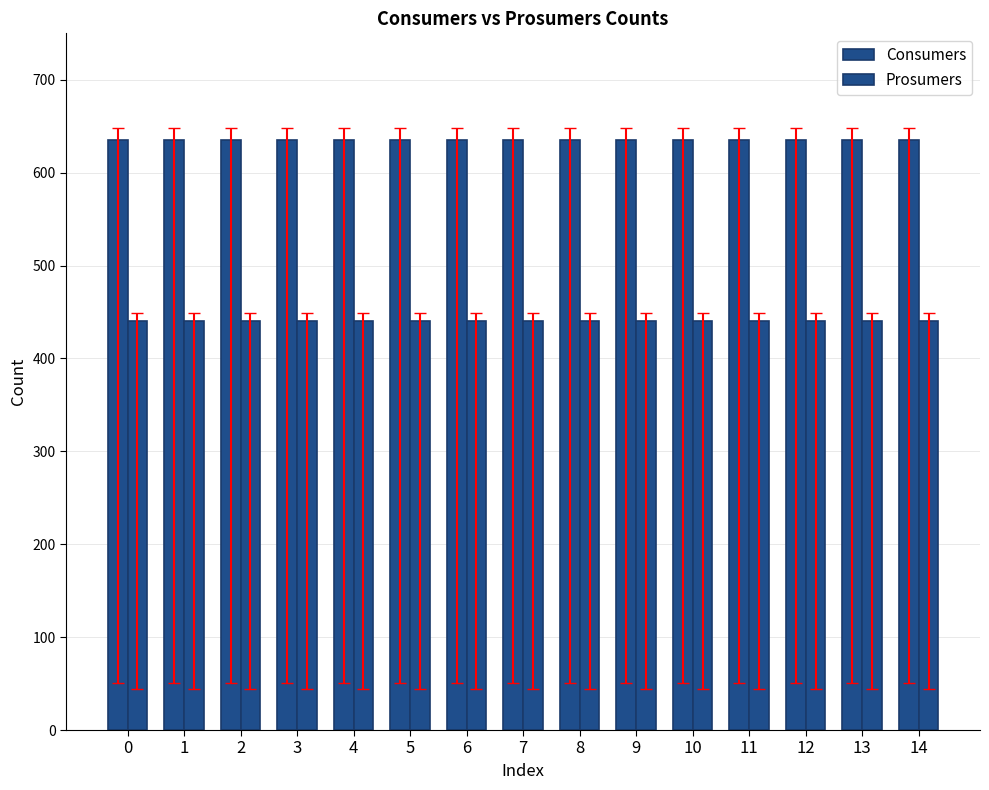

Rank the series by their average value, from lowest to highest.

Prosumers, Consumers